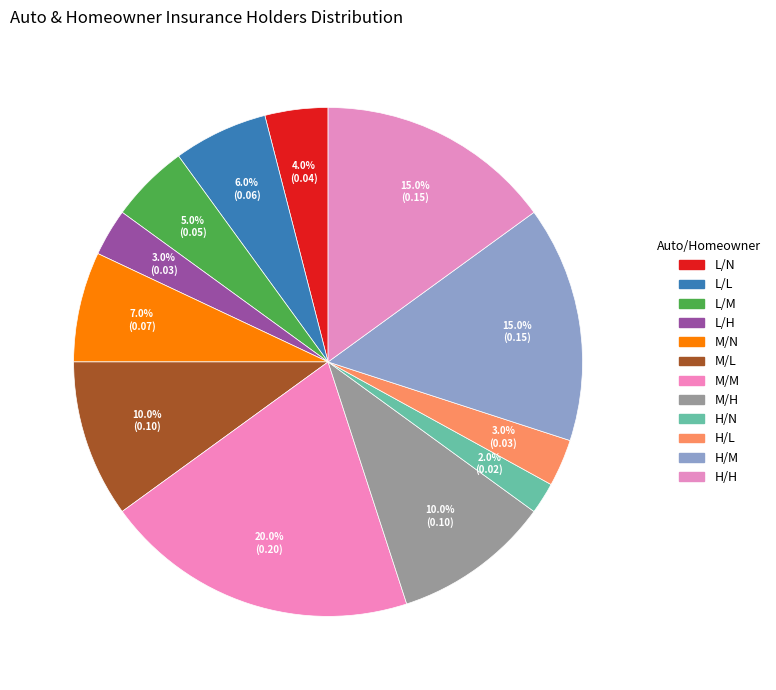

Rank the categories by value from lowest to highest.

H/N, L/H, H/L, L/N, L/M, L/L, M/N, M/L, M/H, H/M, H/H, M/M